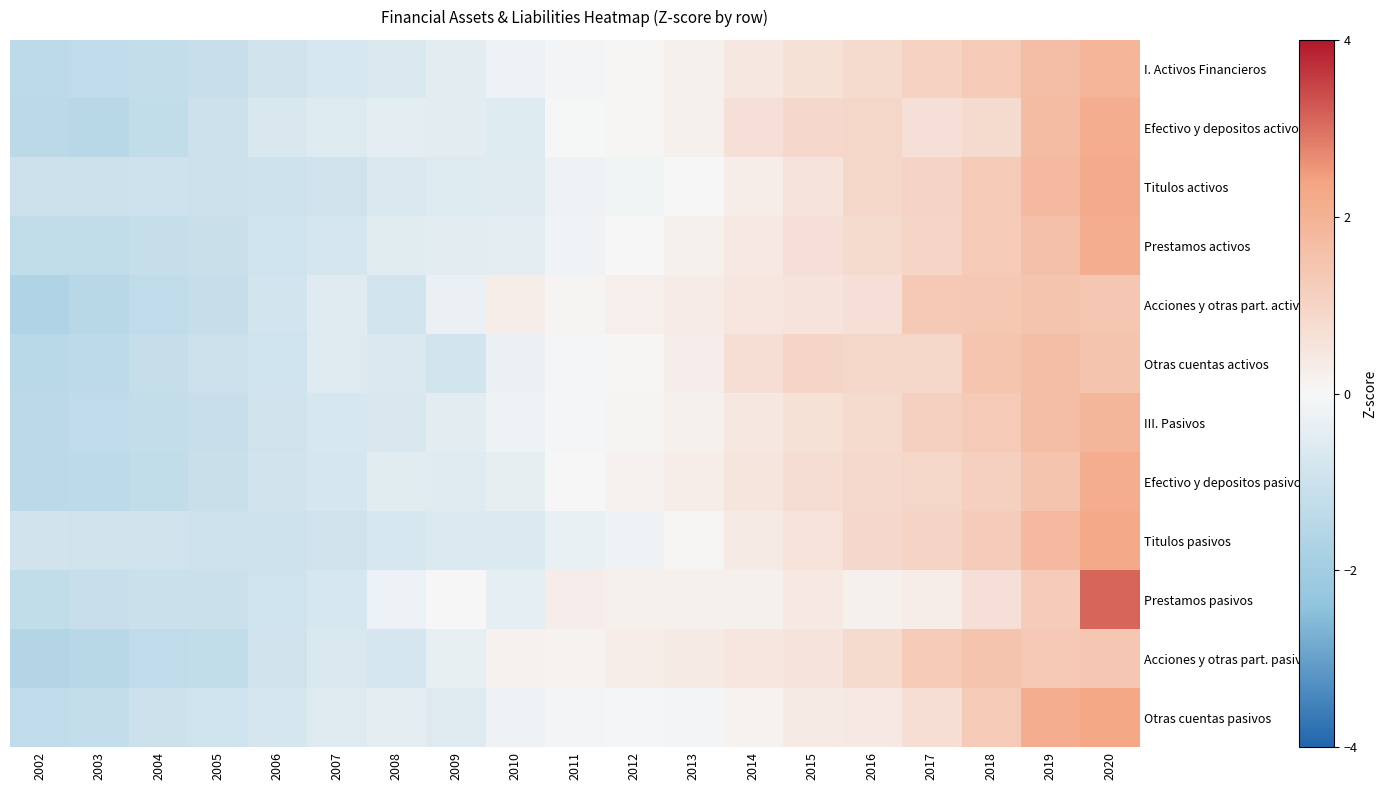

What is the maximum value shown in the chart?

3.1